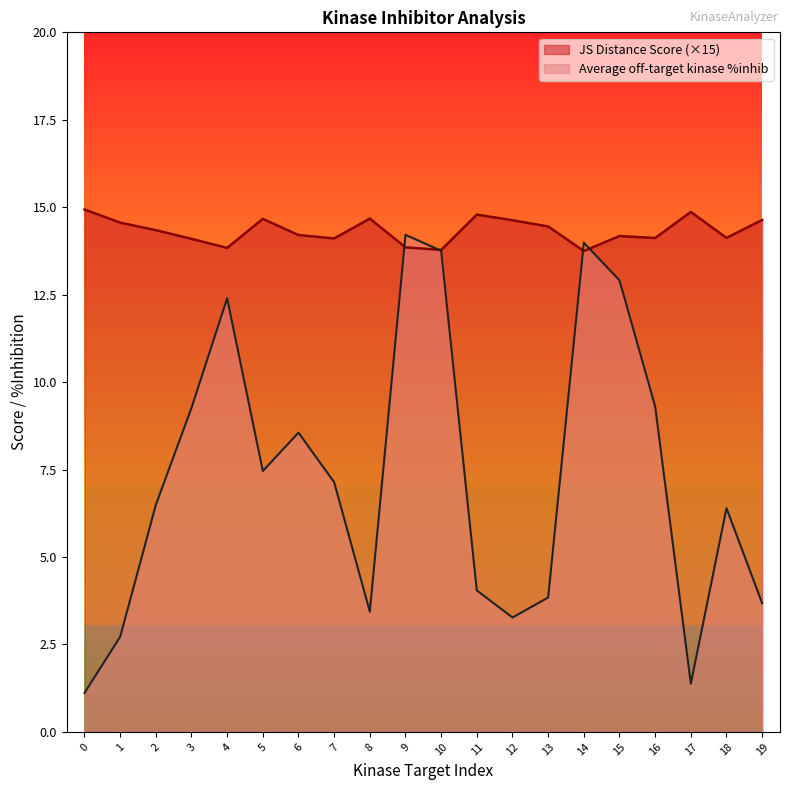

How many interior local peaks does the JS Distance Score series have?

5